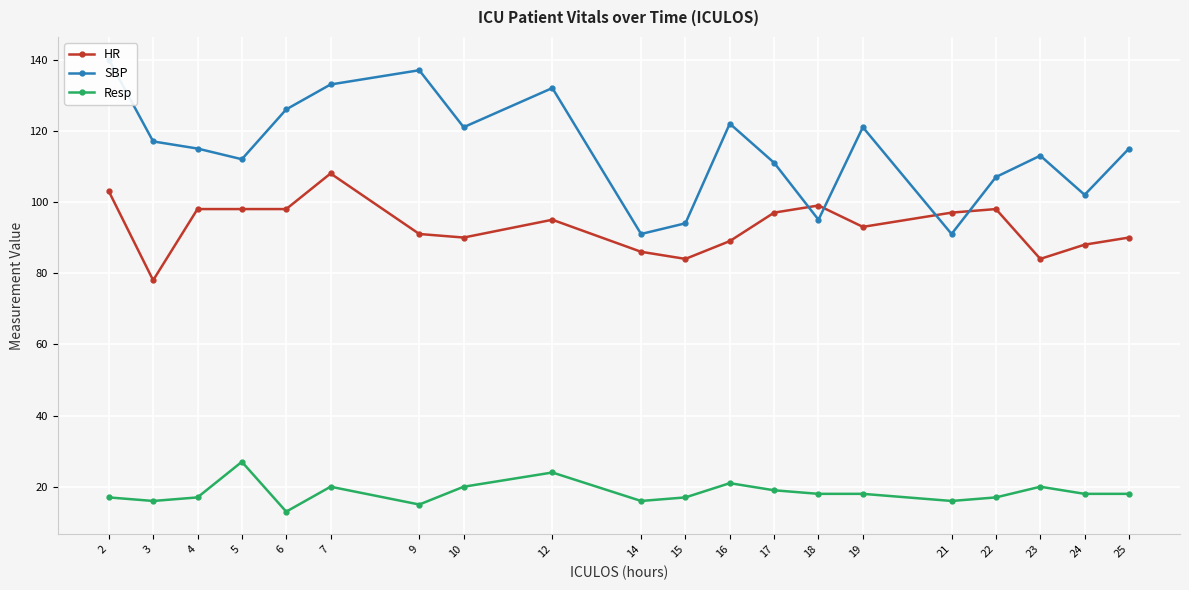

True or false: Resp and SBP intersect in this chart.

False